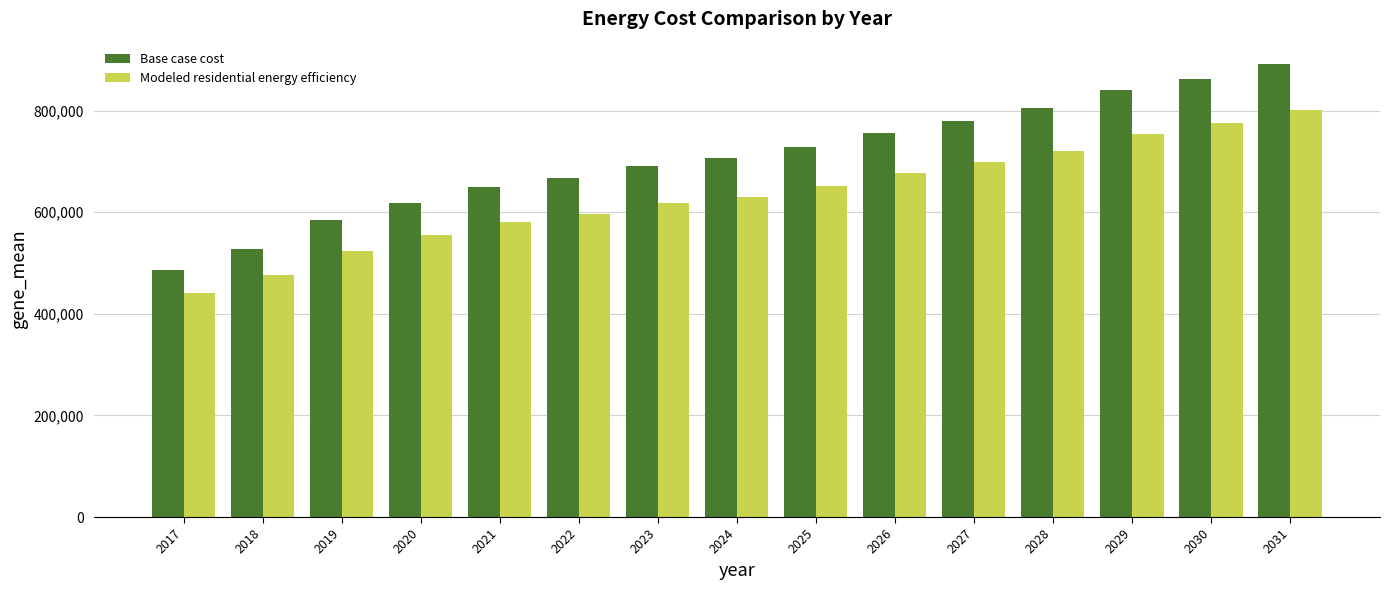

What is the difference between the second highest and second lowest values in the Base case cost series?

334868.2